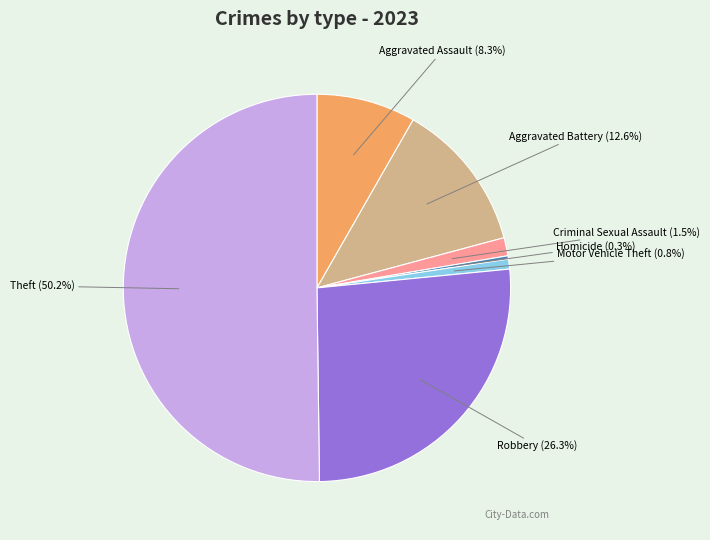

Which category has the biggest portion of the pie?

Theft